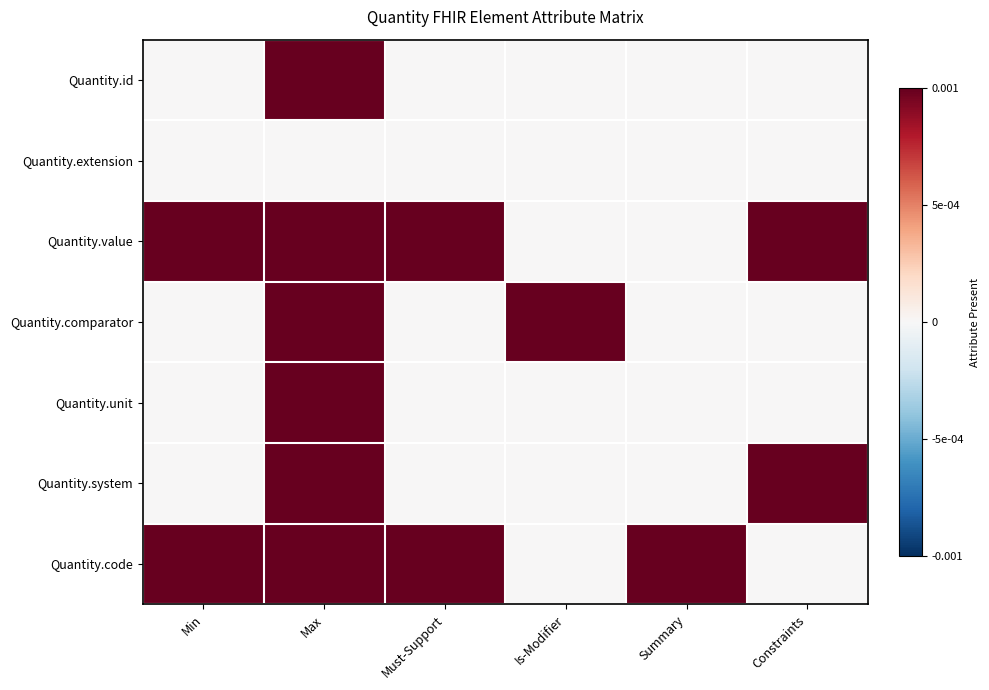

List the series in order of their peak value, lowest first.

Quantity.extension, Quantity.id, Quantity.value, Quantity.comparator, Quantity.unit, Quantity.system, Quantity.code